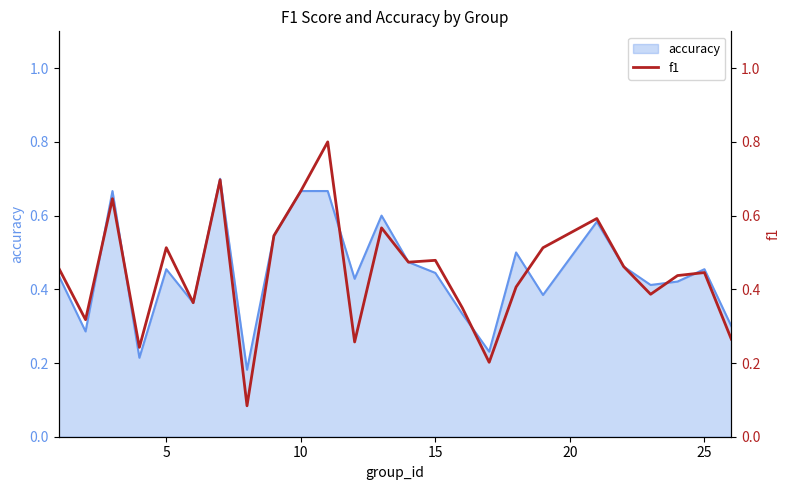

True or false: accuracy has a value of 1.0 at 10.

False